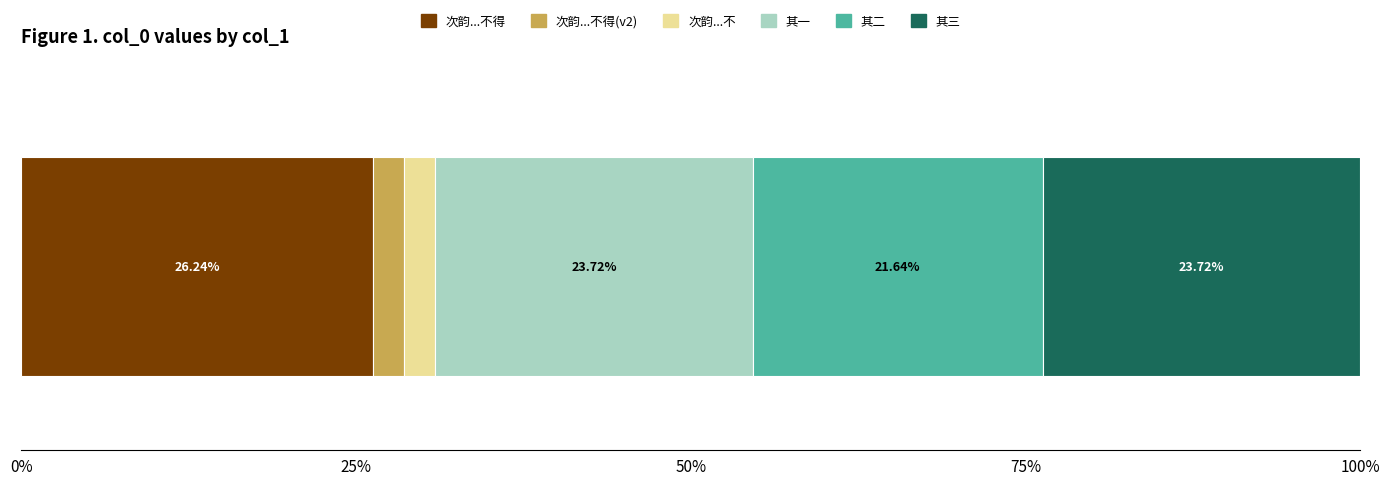

Count the number of categories in the chart.

1